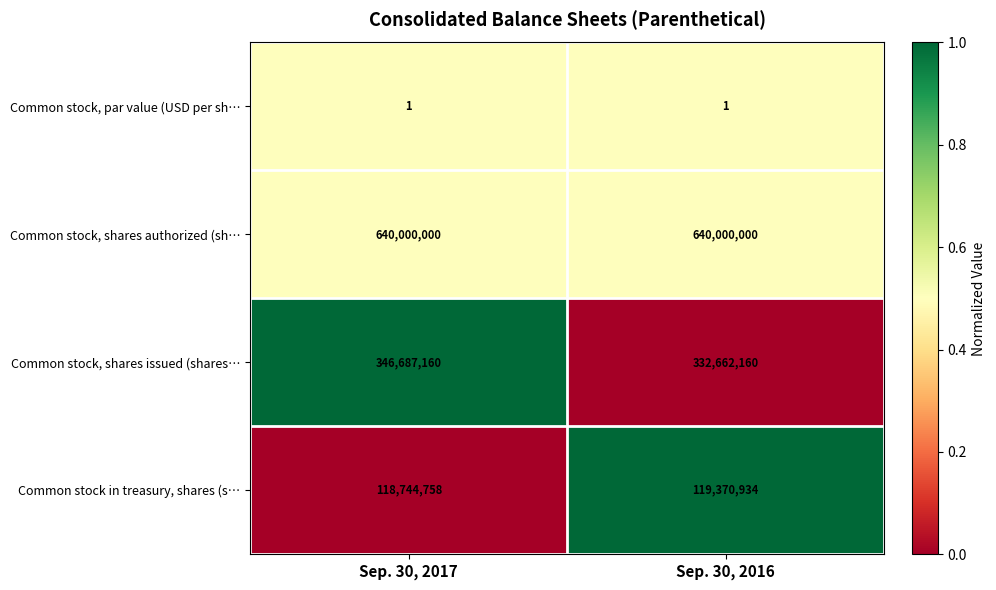

What value does the Common stock, shares issued (shares… series have at Sep. 30, 2016, to the nearest 50?

332662150